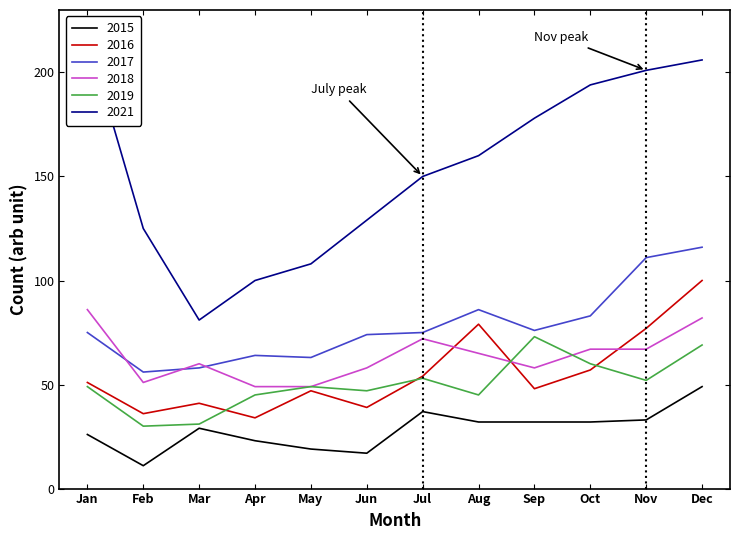

The value of 2017 at Apr is 113. True or false?

False